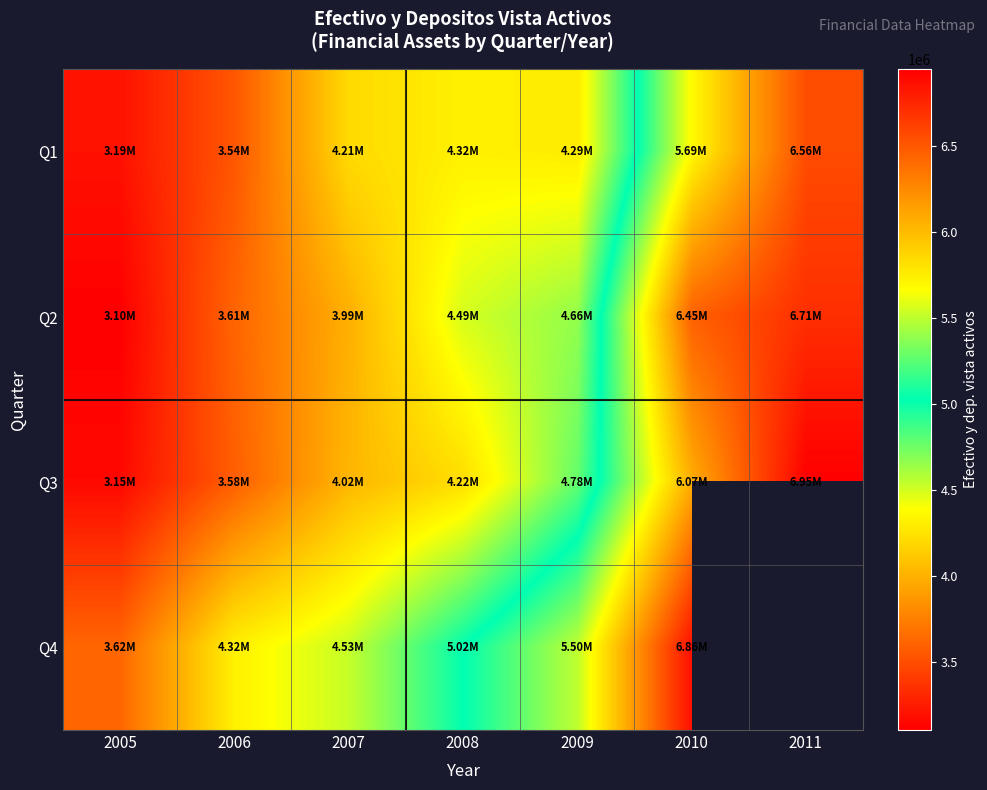

What is the total value across all series at 2008?

18054033